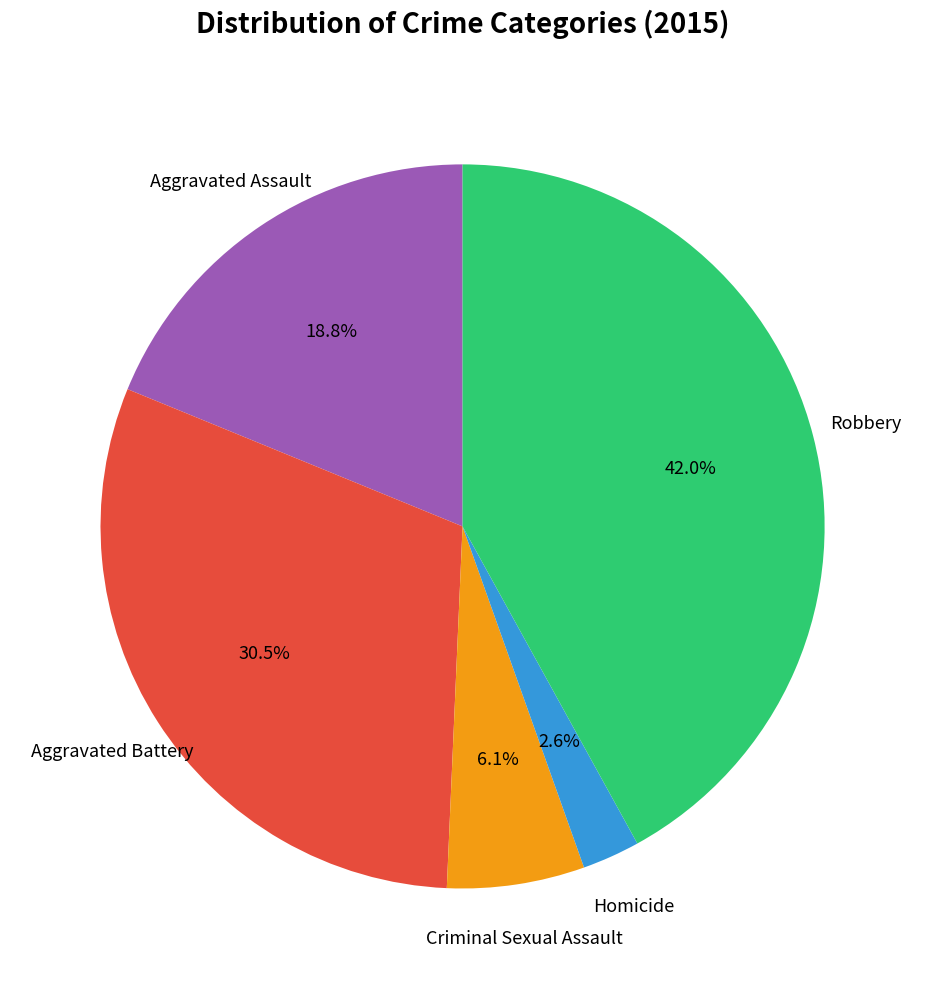

Is there a majority slice in this chart?

No